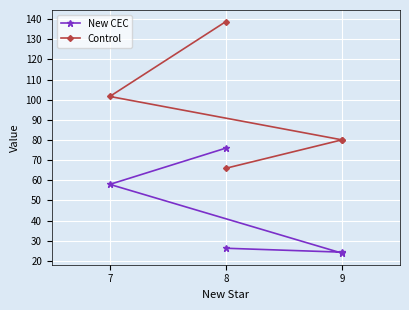

Reading left to right, extract all data points from this chart.

New CEC: 26.3	24.4	23.9	58.0	76.0
Control: 66.0	80.1	80.1	101.6	138.8